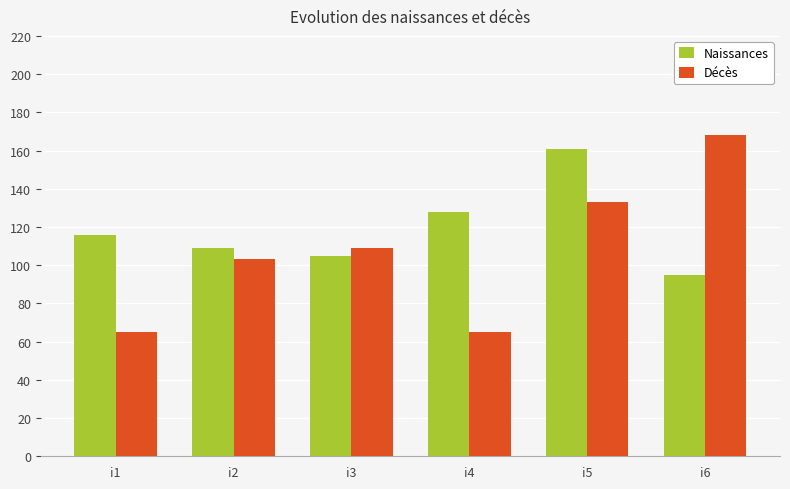

How many distinct data groups are displayed?

2